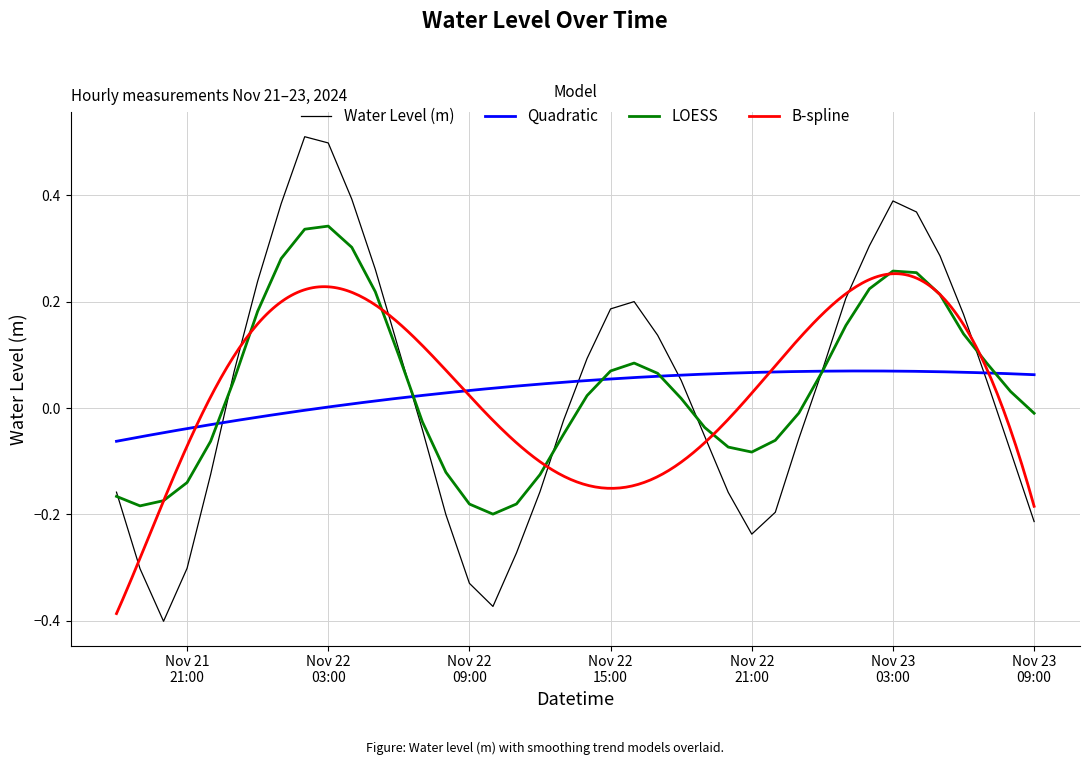

What is the maximum value shown in the chart?

0.5